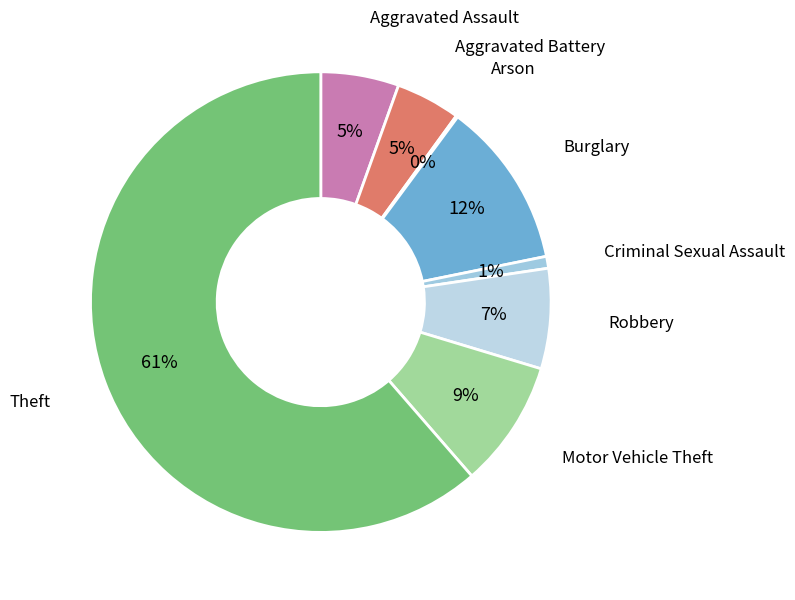

Which category has the biggest portion of the pie?

Theft